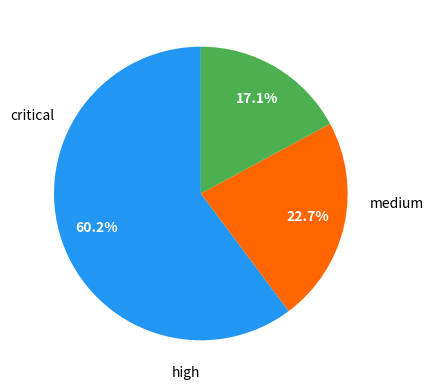

Does any single category account for the majority?

Yes